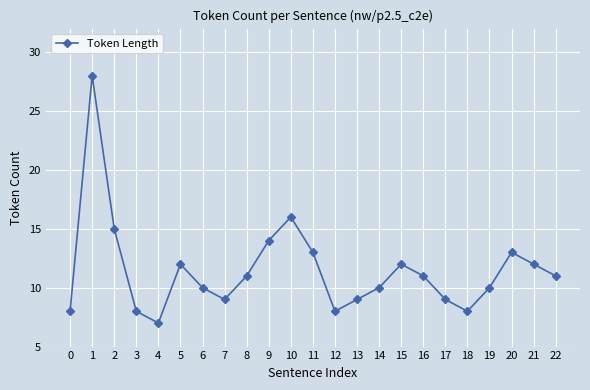

What is the ratio of the value at 13 to the value at 6?

0.9